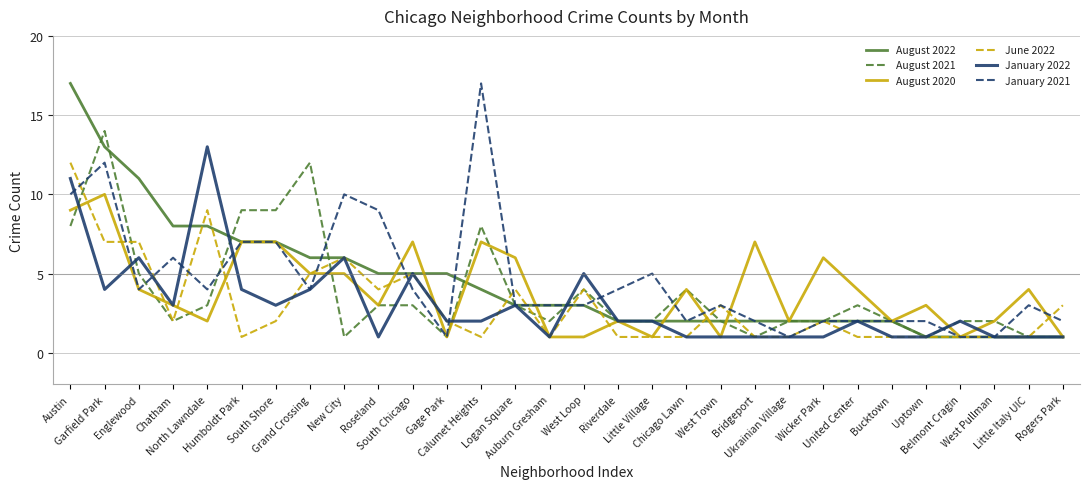

What is the greatest value displayed?

17